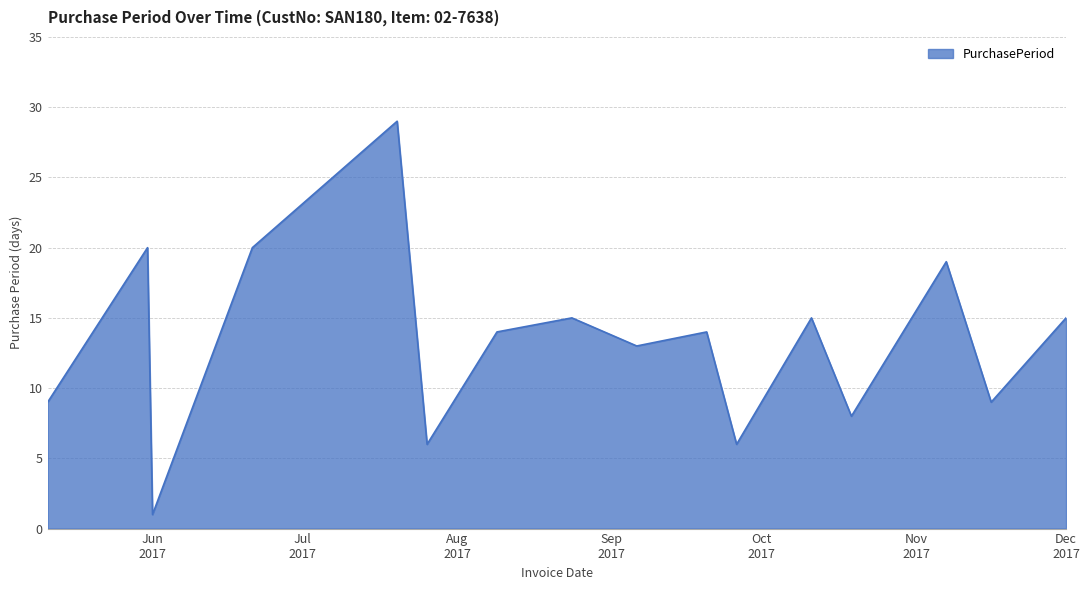

What is the maximum value shown in the chart?

29